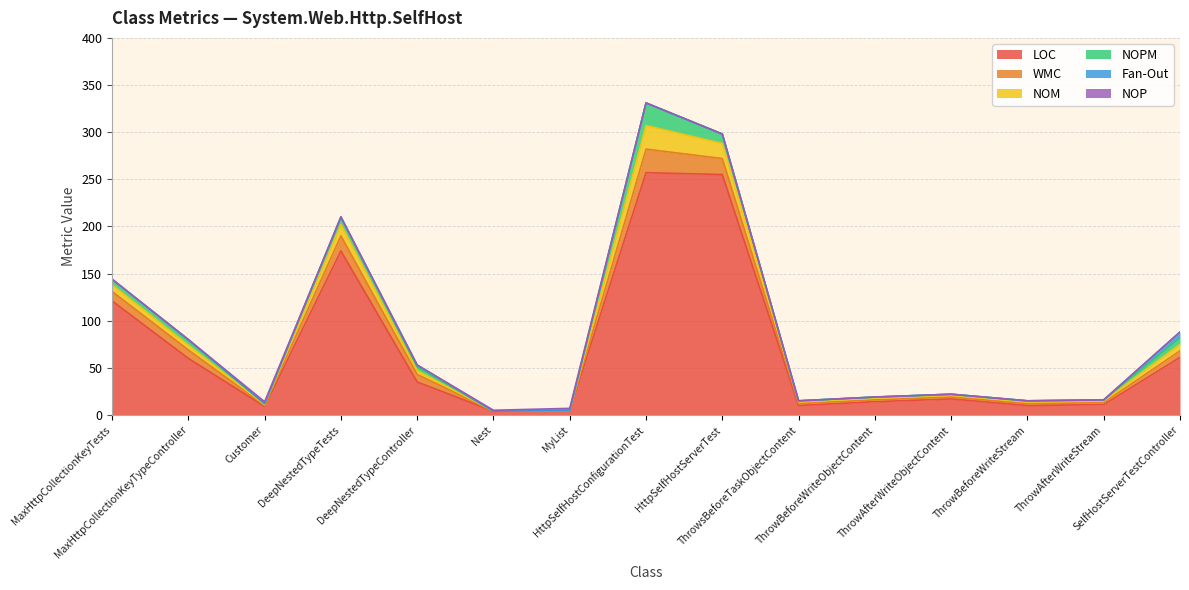

Count the number of categories in the chart.

15